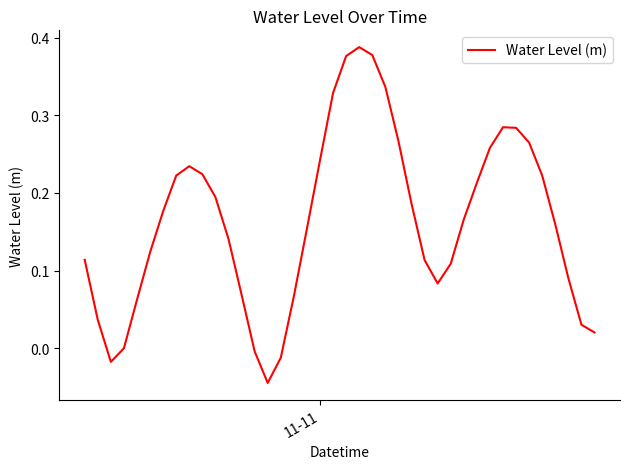

Reading right to left, list all the values displayed in this chart.

0.0	0.0	0.1	0.2	0.2	0.3	0.3	0.3	0.3	0.2	0.2	0.1	0.1	0.1	0.2	0.3	0.3	0.4	0.4	0.4	0.3	0.2	0.2	0.1	-0.0	-0.0	-0.0	0.1	0.1	0.2	0.2	0.2	0.2	0.2	0.1	0.1	0.0	-0.0	0.0	0.1